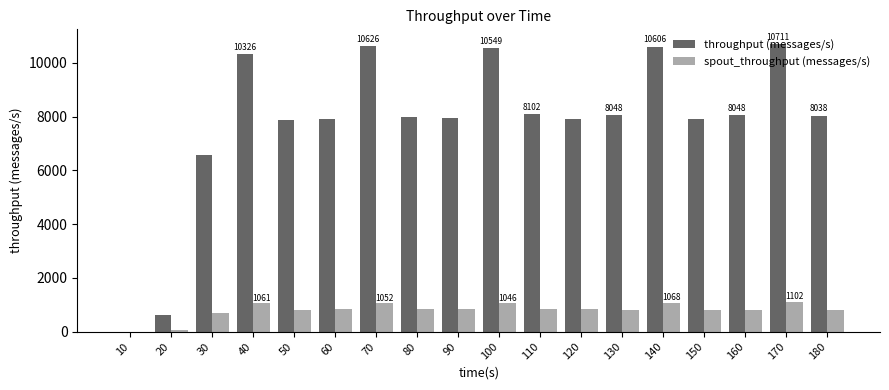

The throughput (messages/s) series shows 6580 at 30. True or false?

True